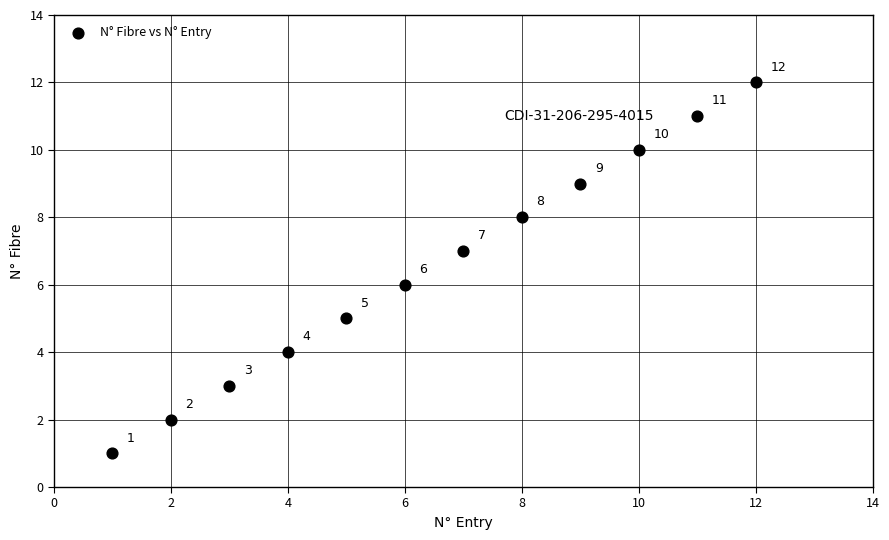

What Y value in the scatter plot is closest to 6?

6